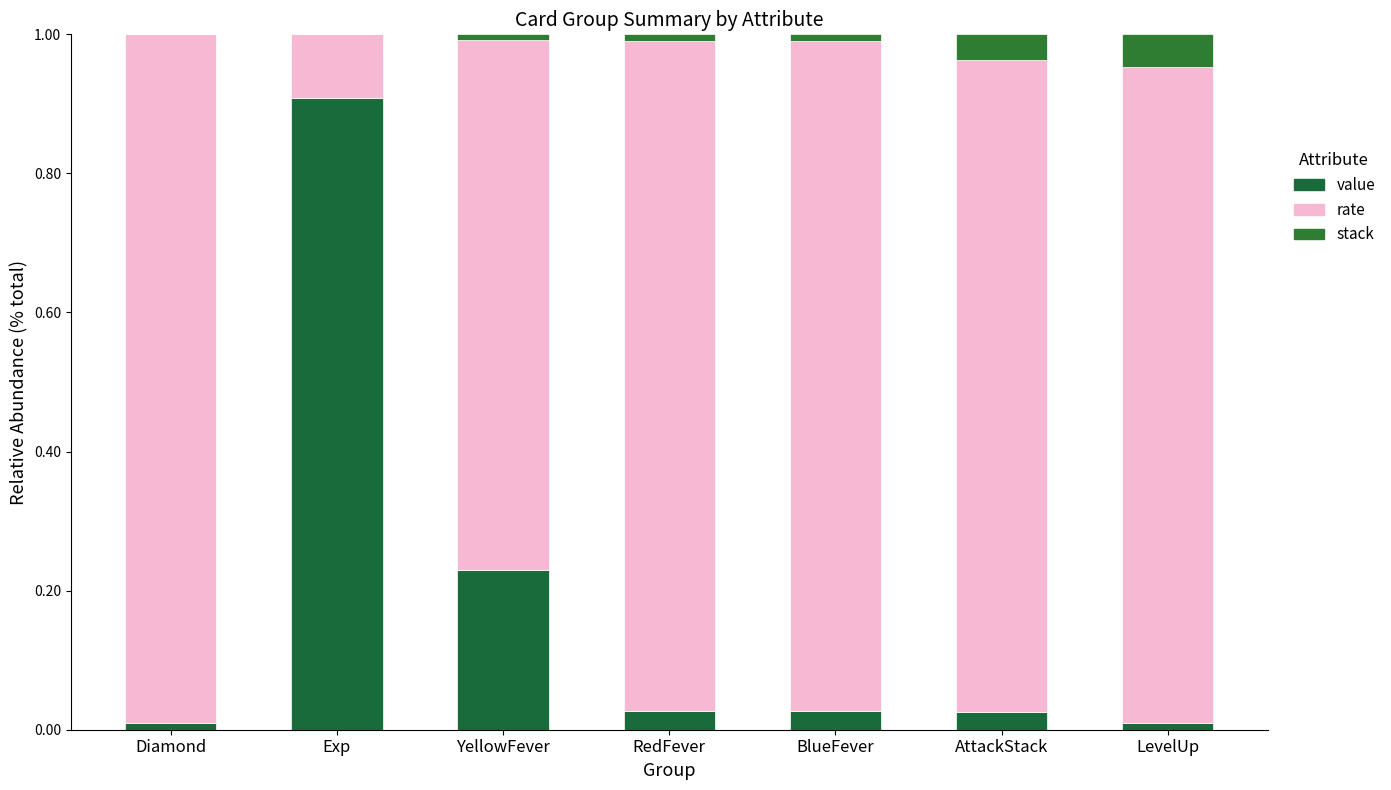

What are all the series names shown in the legend?

value, rate, stack